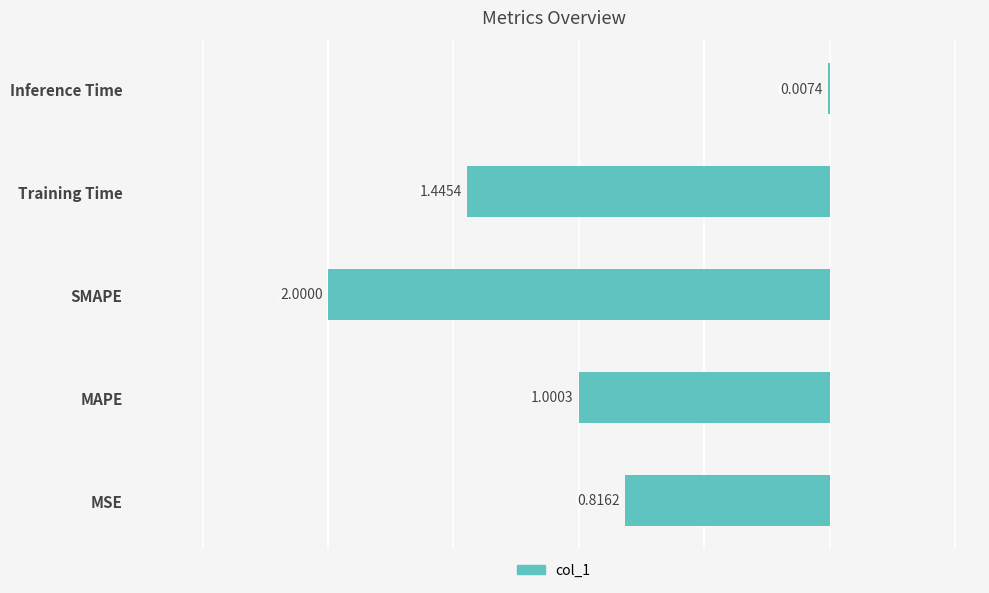

What is the sum of all values?

-5.3